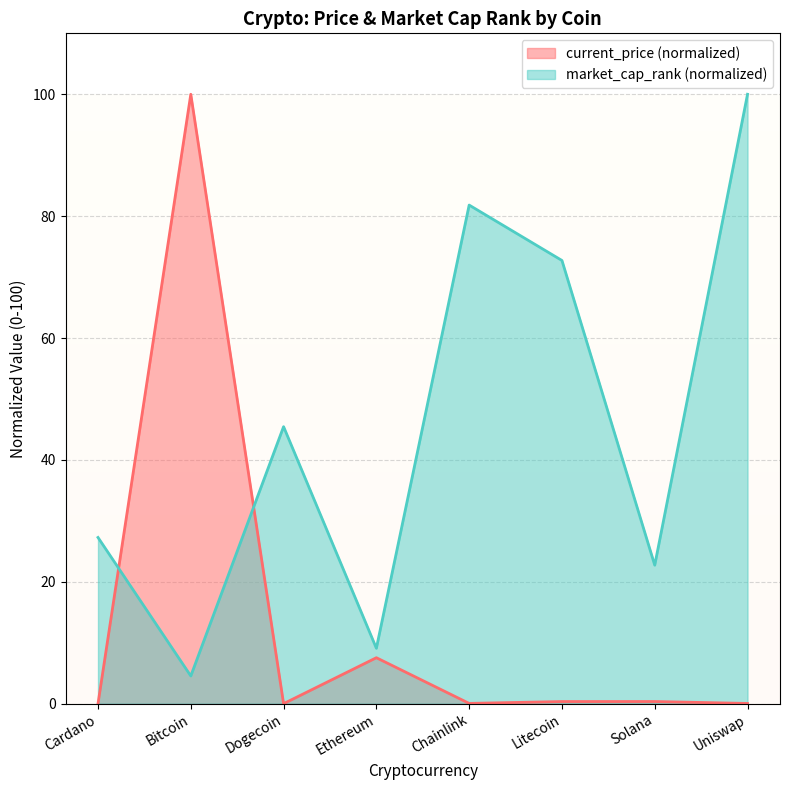

Which series has the widest spread of values?

current_price (normalized)